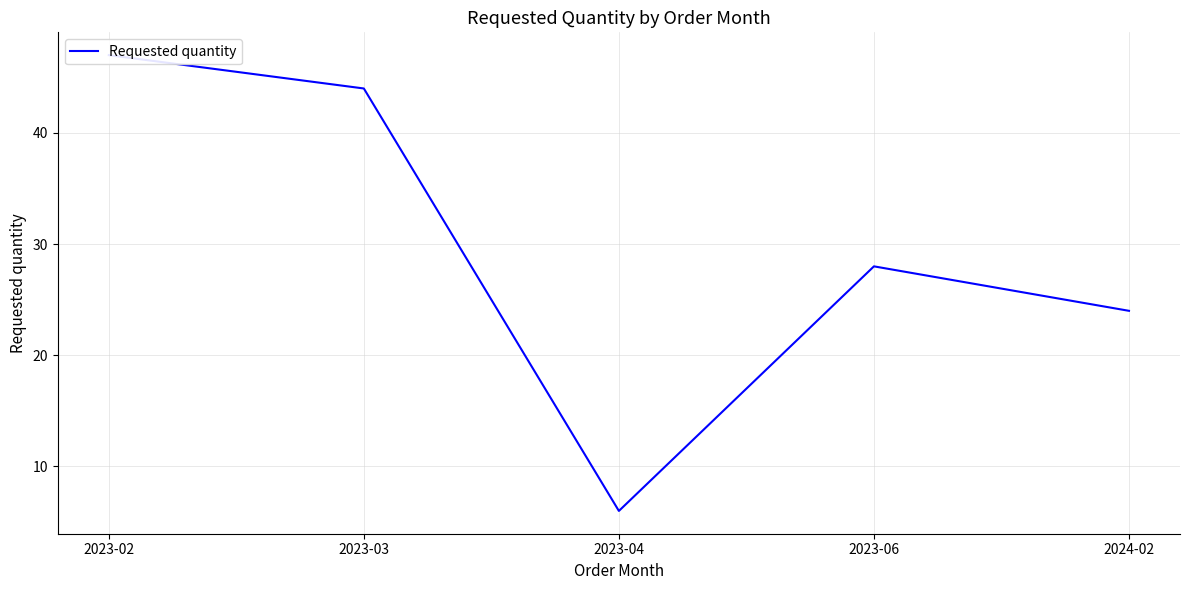

Where is the first local minimum?

2023-04